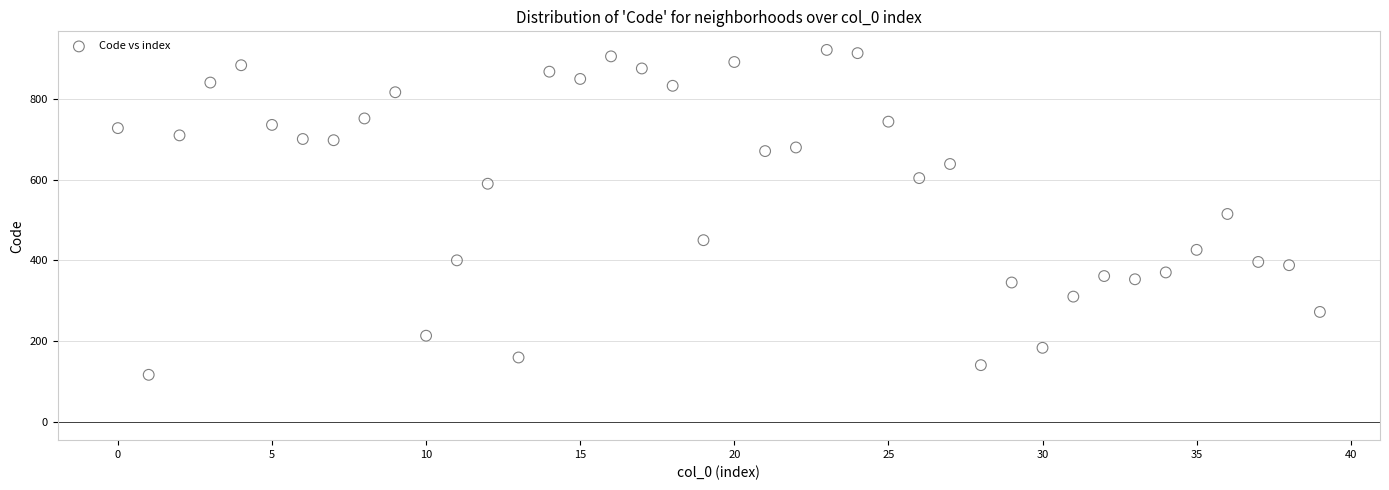

What is the range of Y values (max minus min)?

806